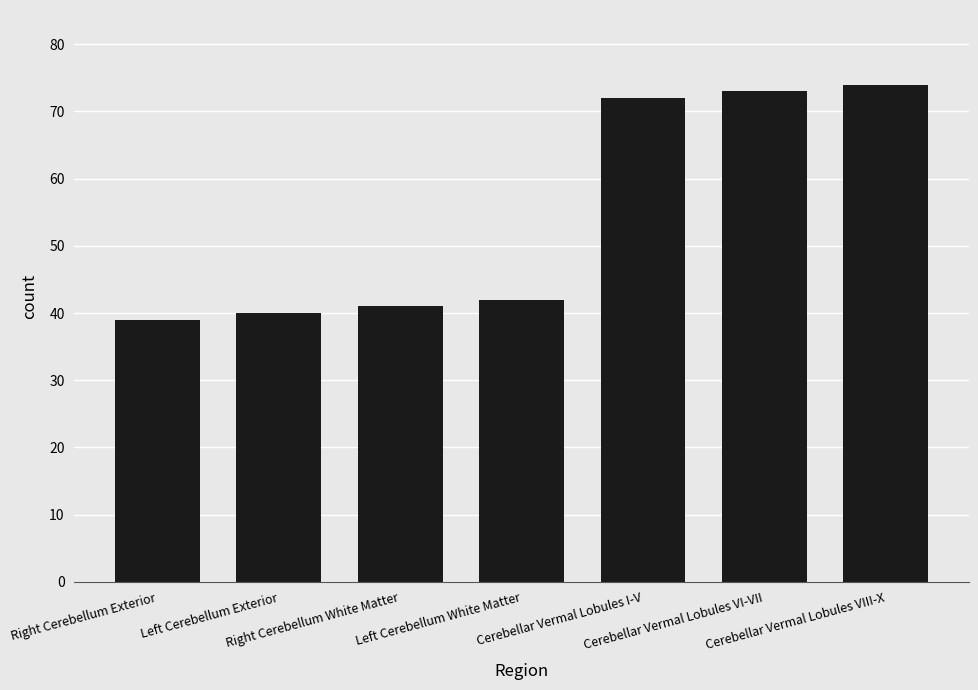

The value at Cerebellar Vermal Lobules VI-VII is 107. True or false?

False